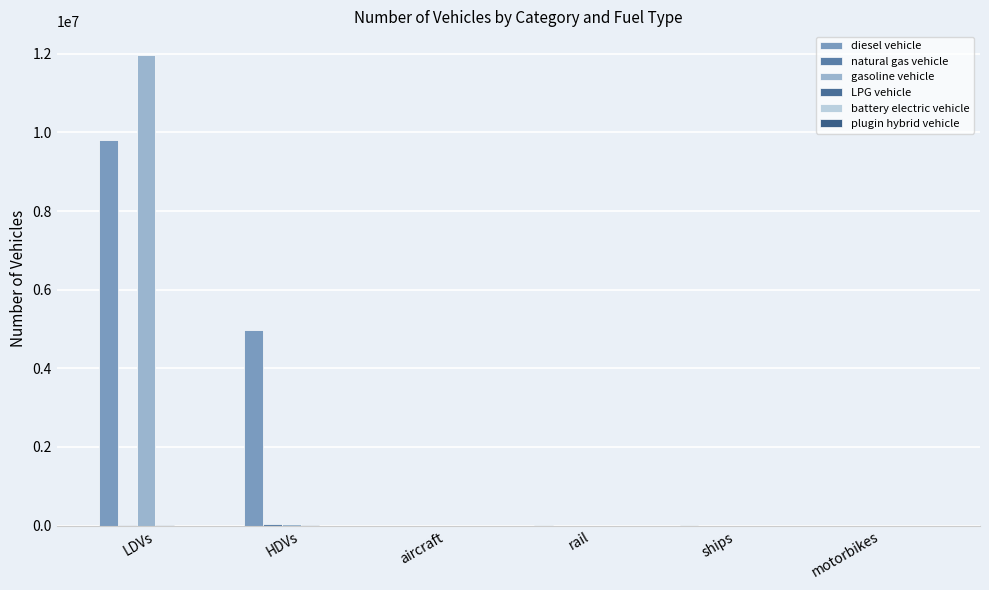

Does the chart contain stacked bars?

No